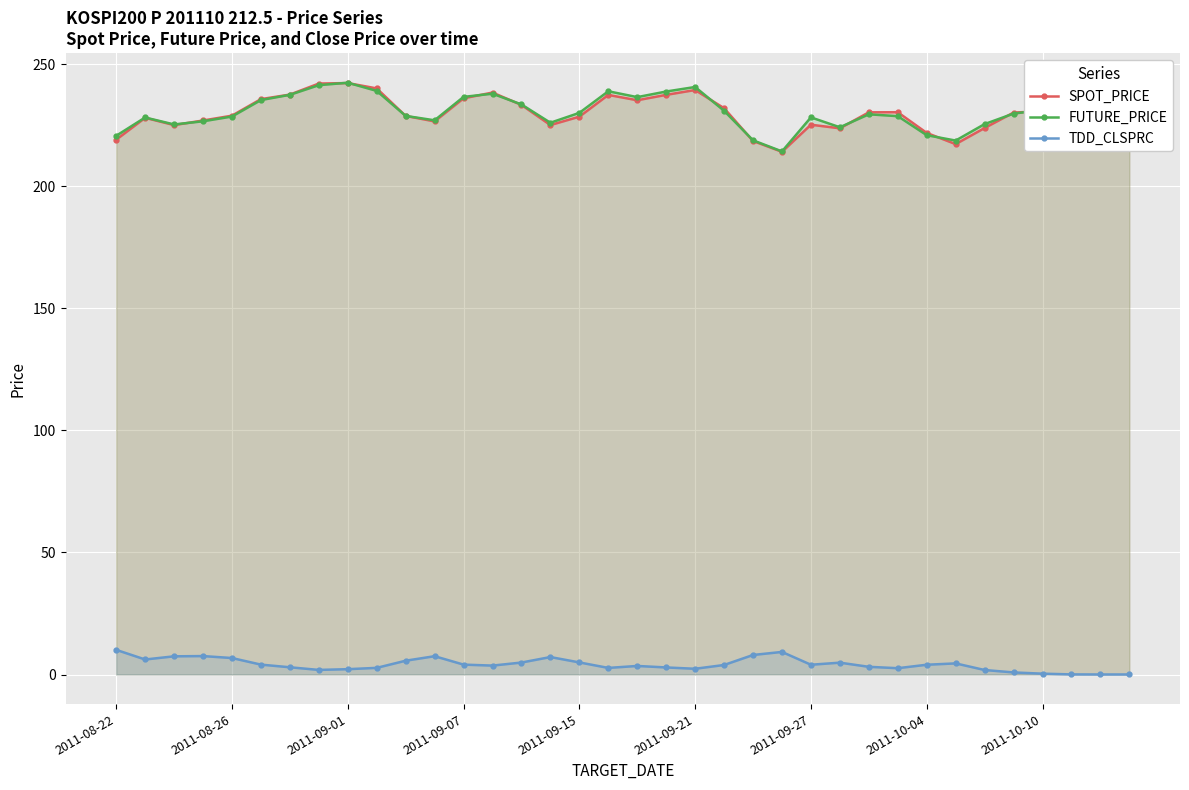

In SPOT_PRICE, how many points are lower than both neighbors (excluding endpoints)?

7